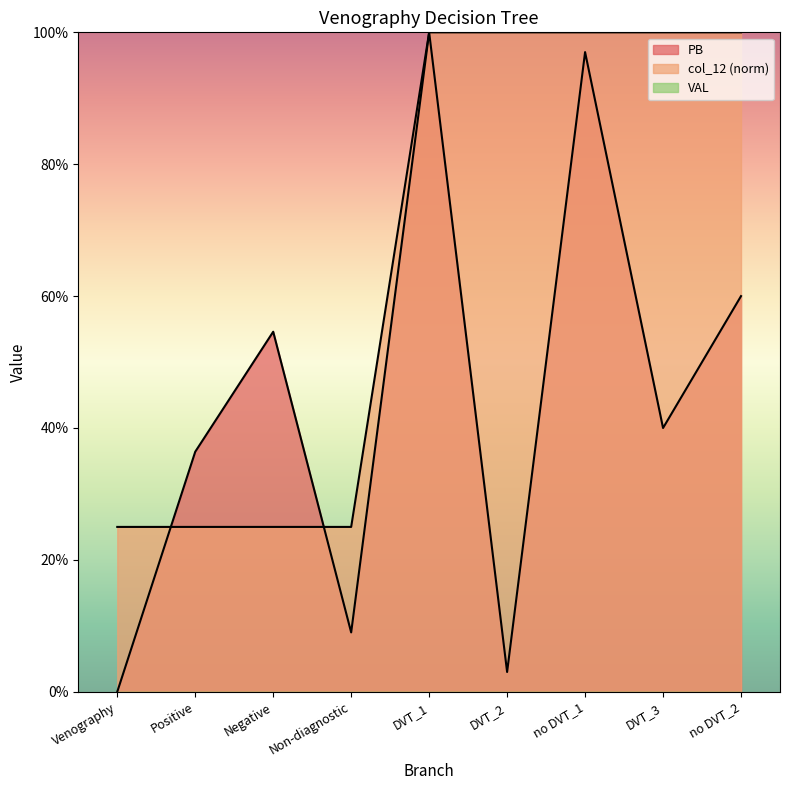

What is the difference between the PB values at DVT_3 and Non-diagnostic?

0.3